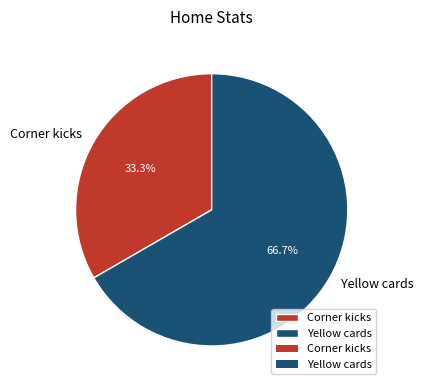

To the nearest percent, what percentage of the pie is Yellow cards?

67%